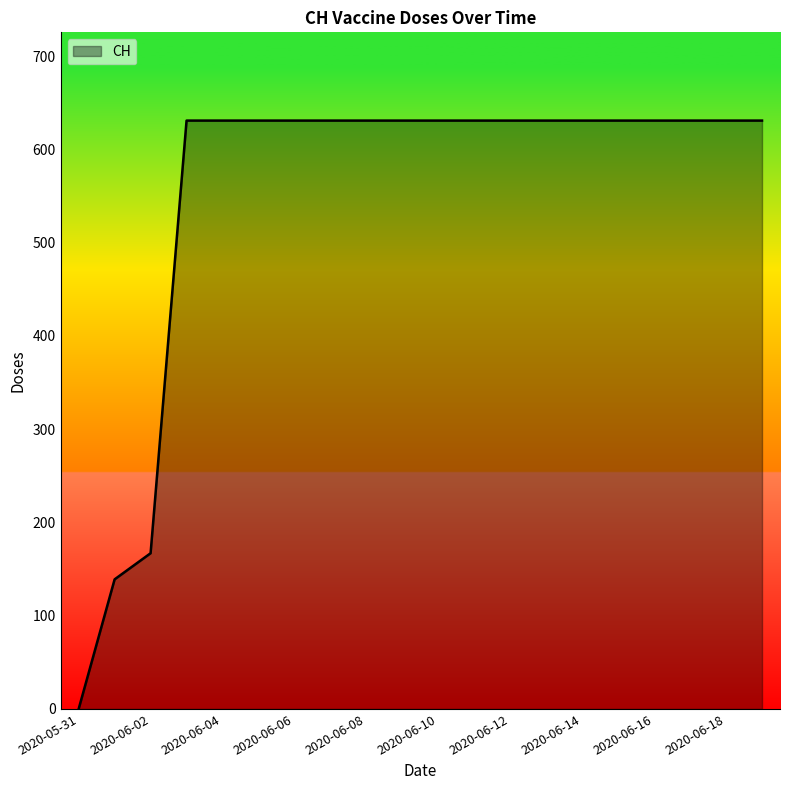

What is the difference between the maximum and minimum values?

631